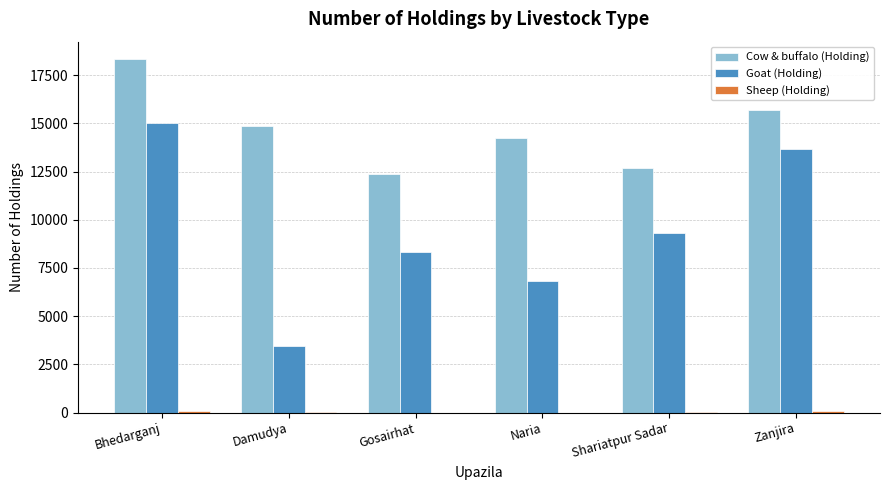

How many groups of bars are there?

6